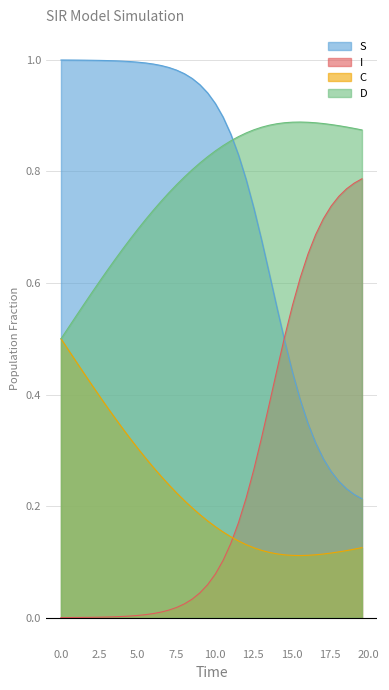

Rank the series by their maximum value, from highest to lowest.

S, D, I, C